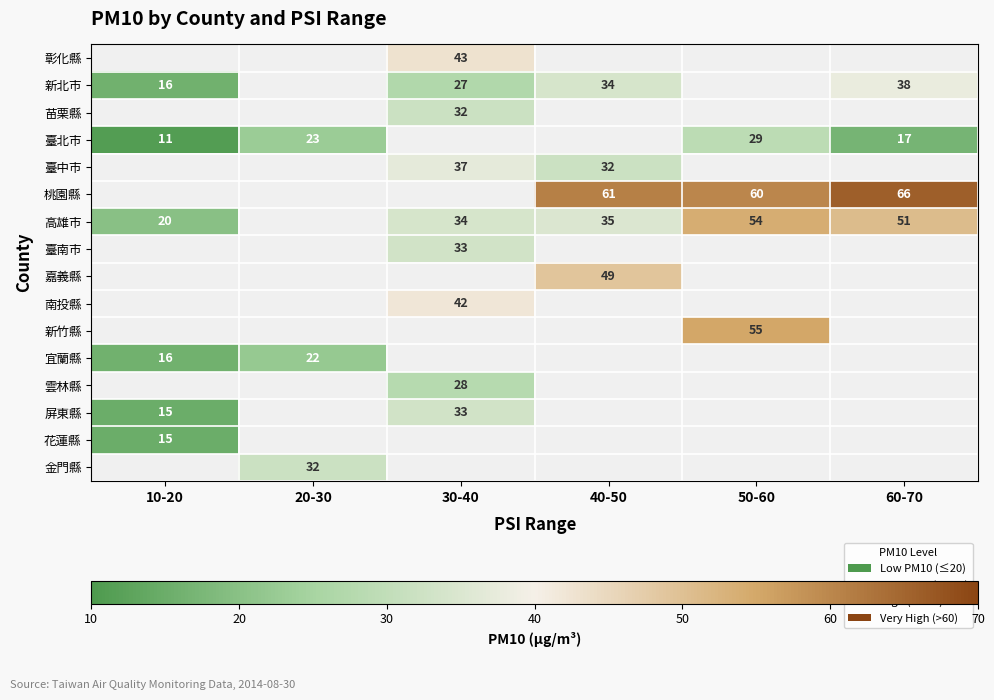

What is the difference between the highest and lowest values at 30-40?

16.0